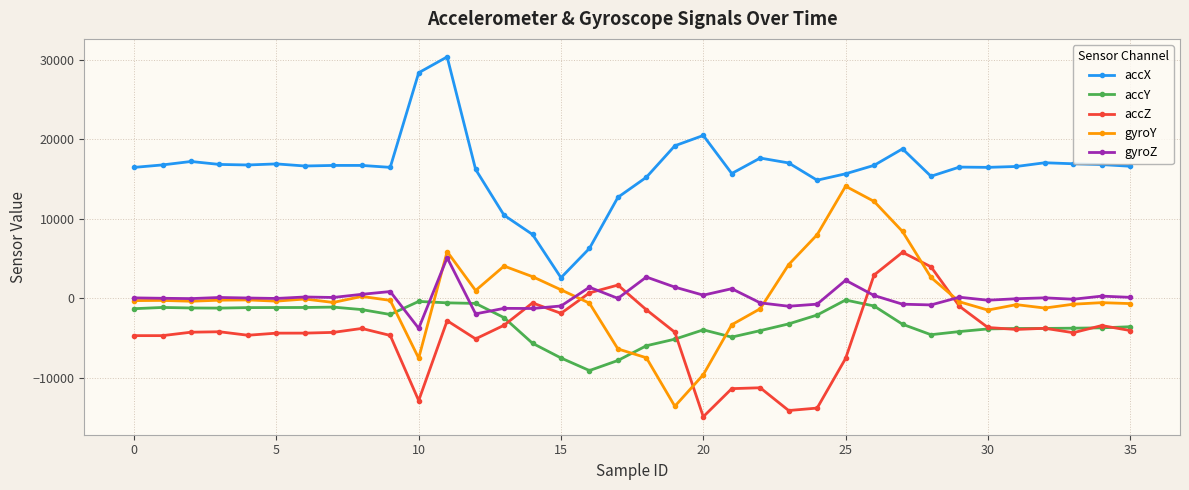

List the series in order of their peak value, lowest first.

accY, gyroZ, accZ, gyroY, accX